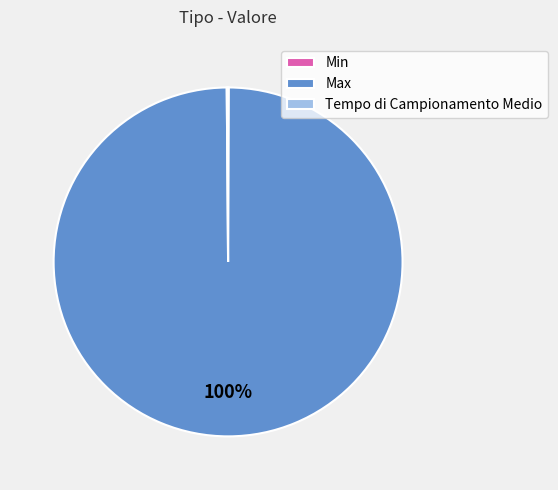

To the nearest percent, what percentage of the pie is Max?

100%